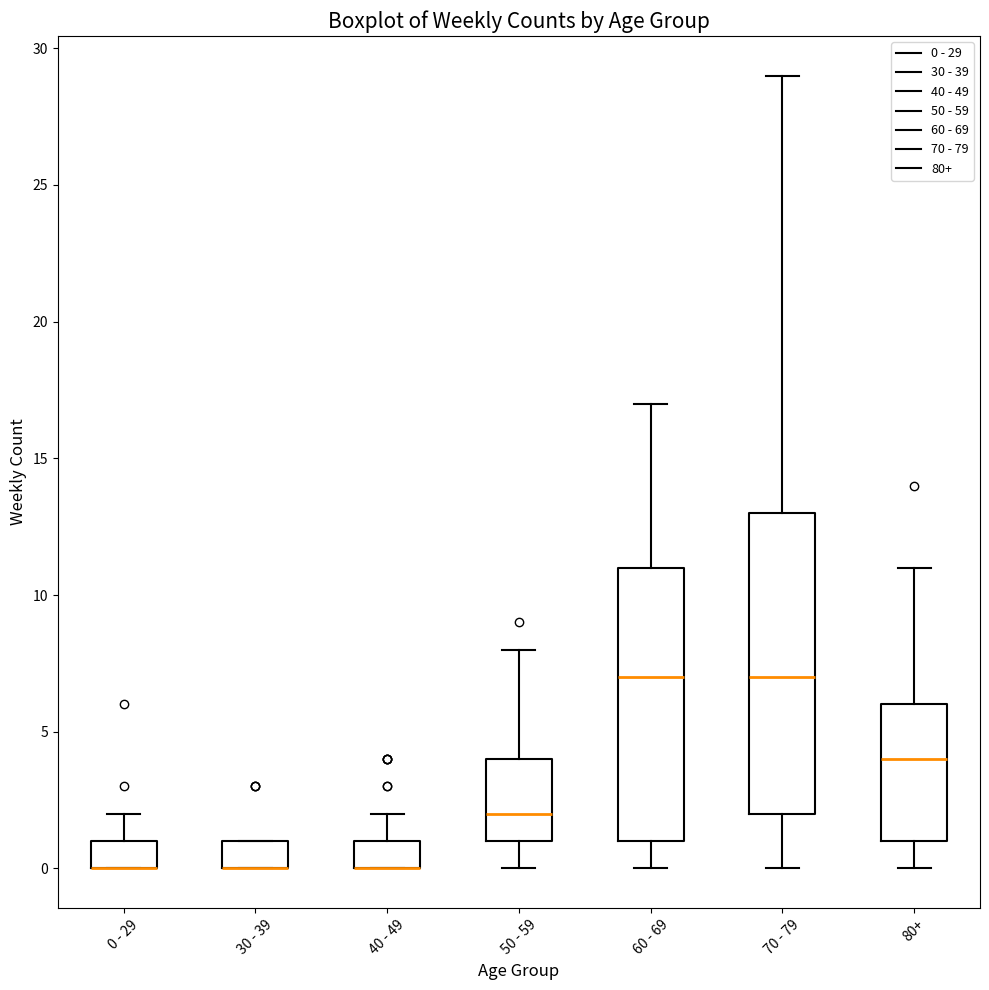

Reading left to right, read every box against the y-axis: the position of its median line, the range the box covers, and the ends of its whiskers. The values are not printed on the chart, so give them approximately, as read against the axis.

0 - 29: median 0 (drawn on the box's lower edge), box 0 to 1, whiskers 0 to 2
30 - 39: median 0 (drawn on the box's lower edge), box 0 to 1, whiskers 0 to 1
40 - 49: median 0 (drawn on the box's lower edge), box 0 to 1, whiskers 0 to 2
50 - 59: median 2, box 1 to 4, whiskers 0 to 8
60 - 69: median 7, box 1 to 11, whiskers 0 to 17
70 - 79: median 7, box 2 to 13, whiskers 0 to 29
80+: median 4, box 1 to 6, whiskers 0 to 11